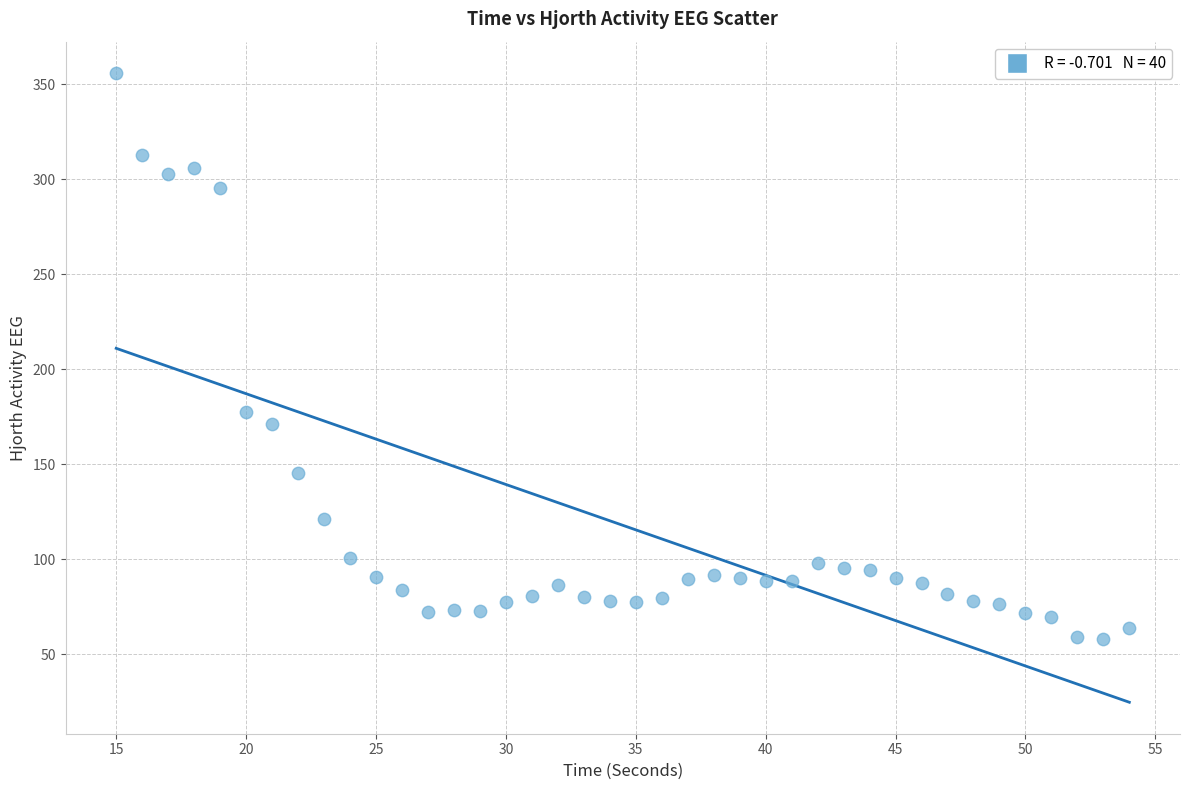

What Y value in the scatter plot is closest to 206?

177.7